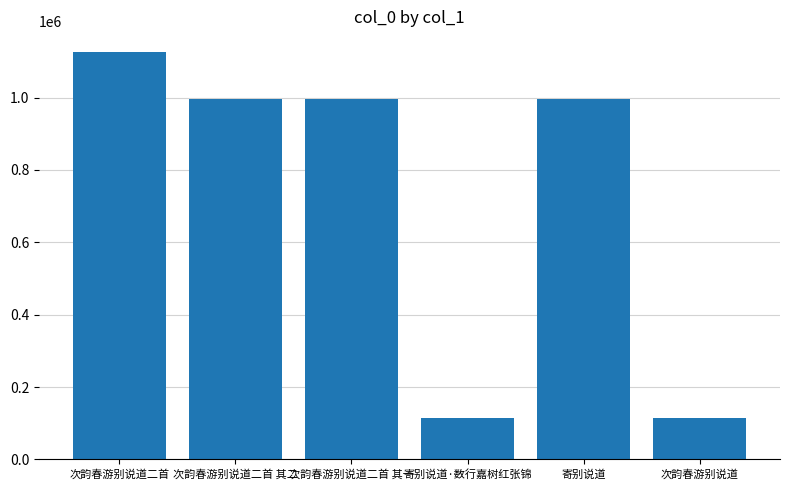

What is the label of the 2nd bar from the left?

次韵春游别说道二首 其二